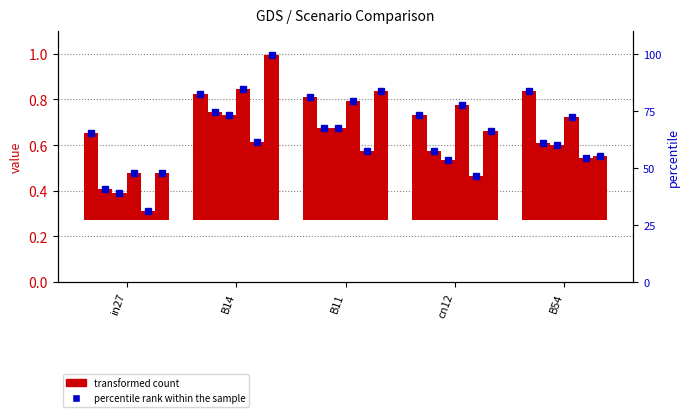

What is the difference between the job254_scenario1_461 values at cn12 and B11?

0.1